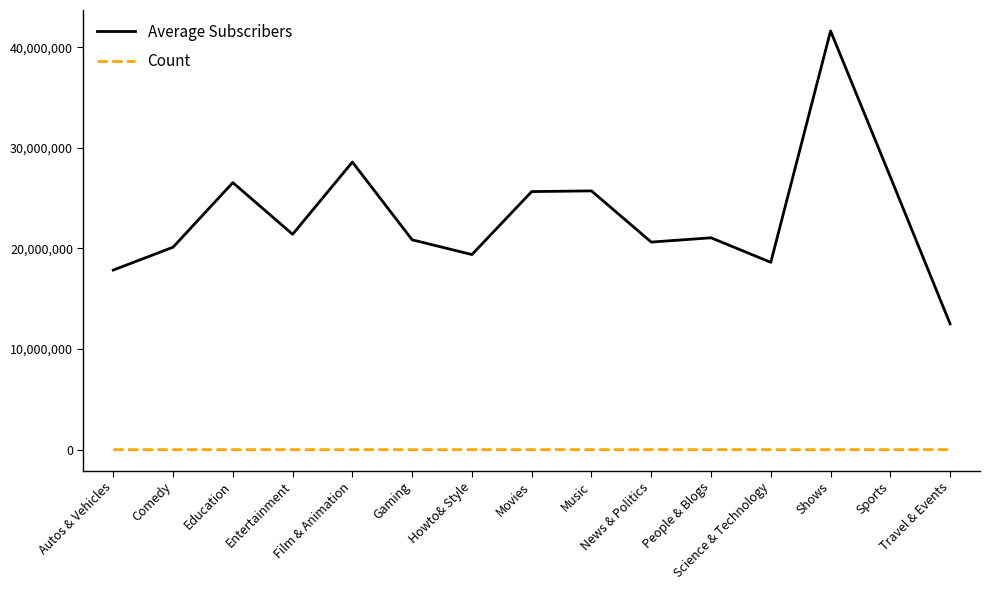

In Count, how many points are lower than both neighbors (excluding endpoints)?

4